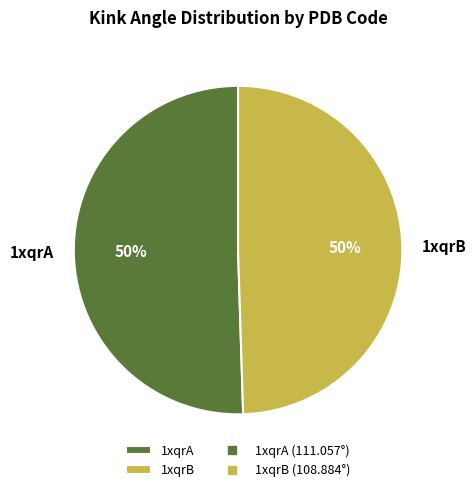

To the nearest percent, what portion does 1xqrB represent?

50%